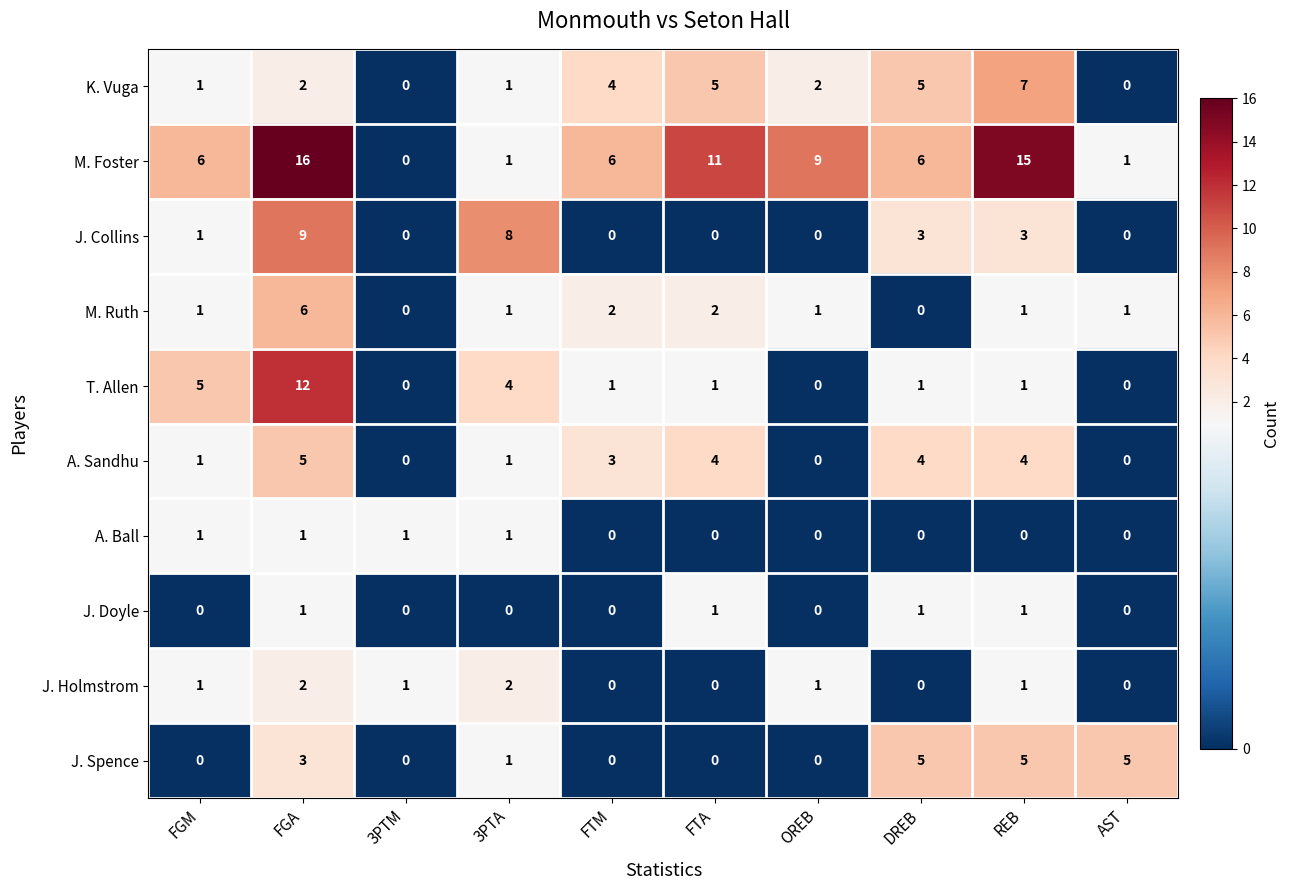

What is the difference between the second highest and minimum values in the K. Vuga series?

5